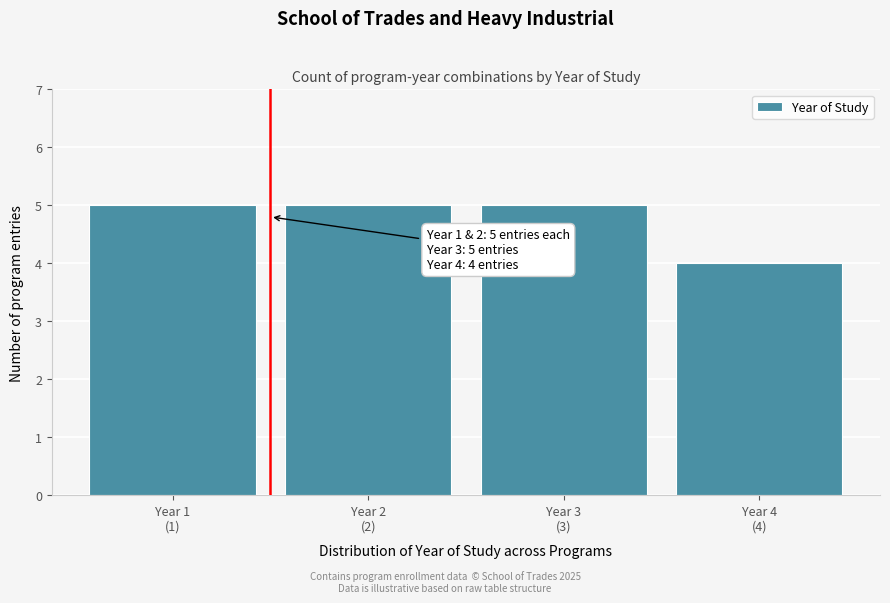

Reading left to right, transcribe all the data shown in this chart.

5	5	5	4